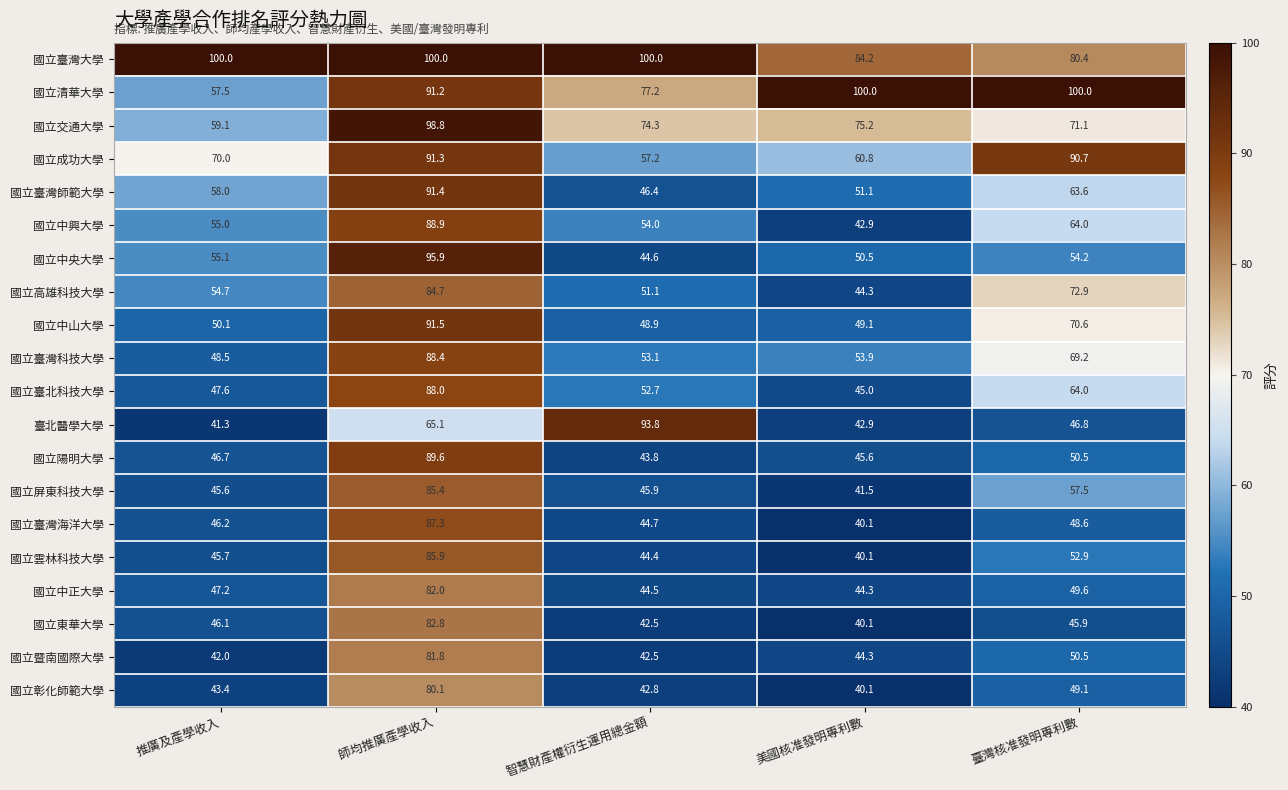

Which series has the largest range (max minus min)?

臺北醫學大學